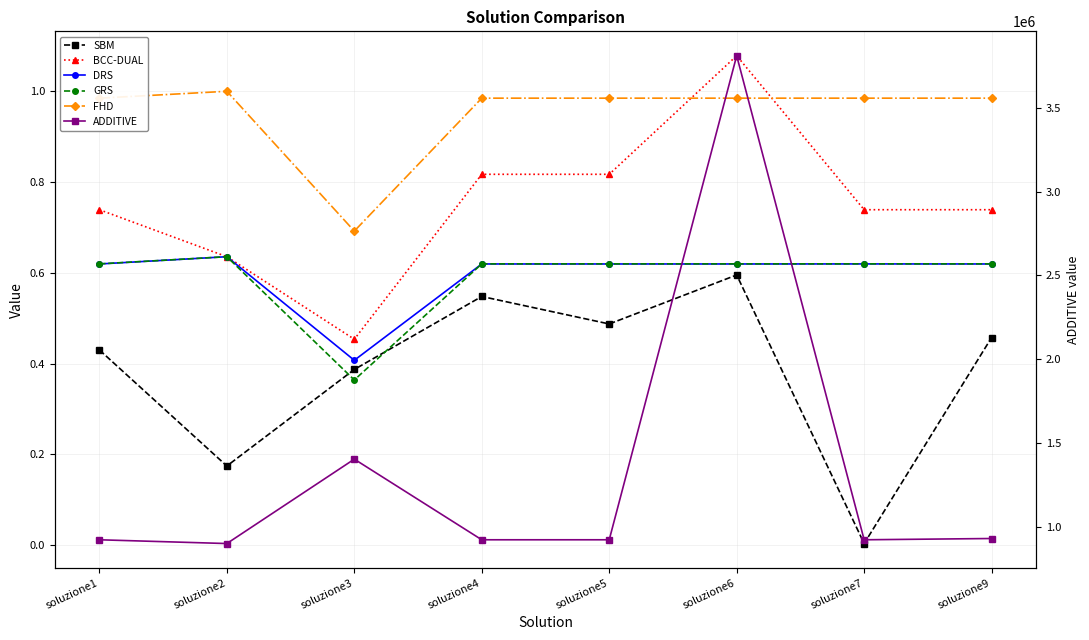

True or false: FHD has more than 2 points higher than both neighbors.

False